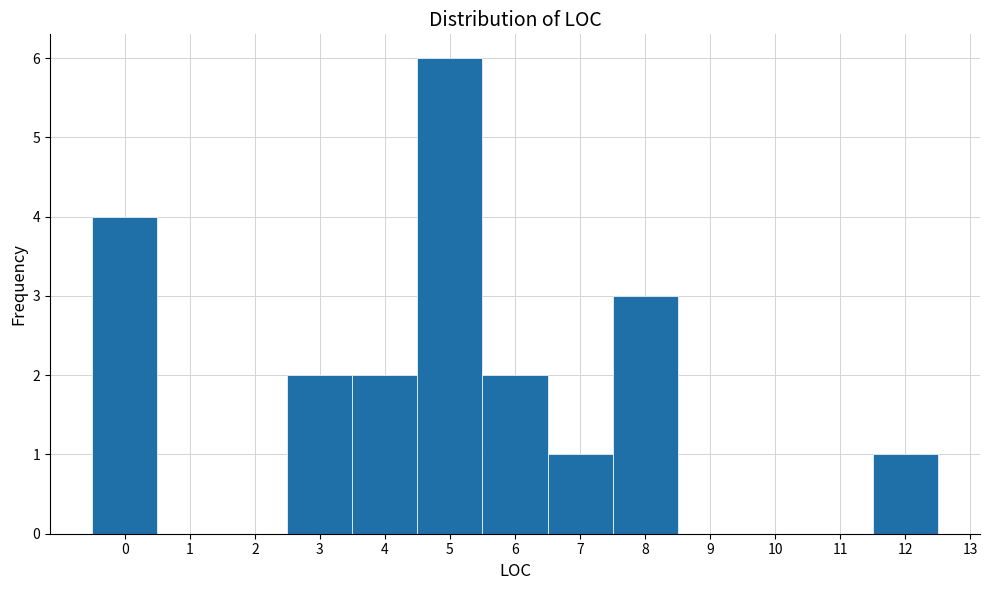

Reading left to right, transcribe this chart: for each bar, give the range it covers on the x-axis and its height. The values are not printed on the chart, so give them approximately, as read against the axis.

-0.5 to 0.5: 4
0.5 to 1.5: 0
1.5 to 2.5: 0
2.5 to 3.5: 2
3.5 to 4.5: 2
4.5 to 5.5: 6
5.5 to 6.5: 2
6.5 to 7.5: 1
7.5 to 8.5: 3
8.5 to 9.5: 0
9.5 to 10.5: 0
10.5 to 11.5: 0
11.5 to 12.5: 1